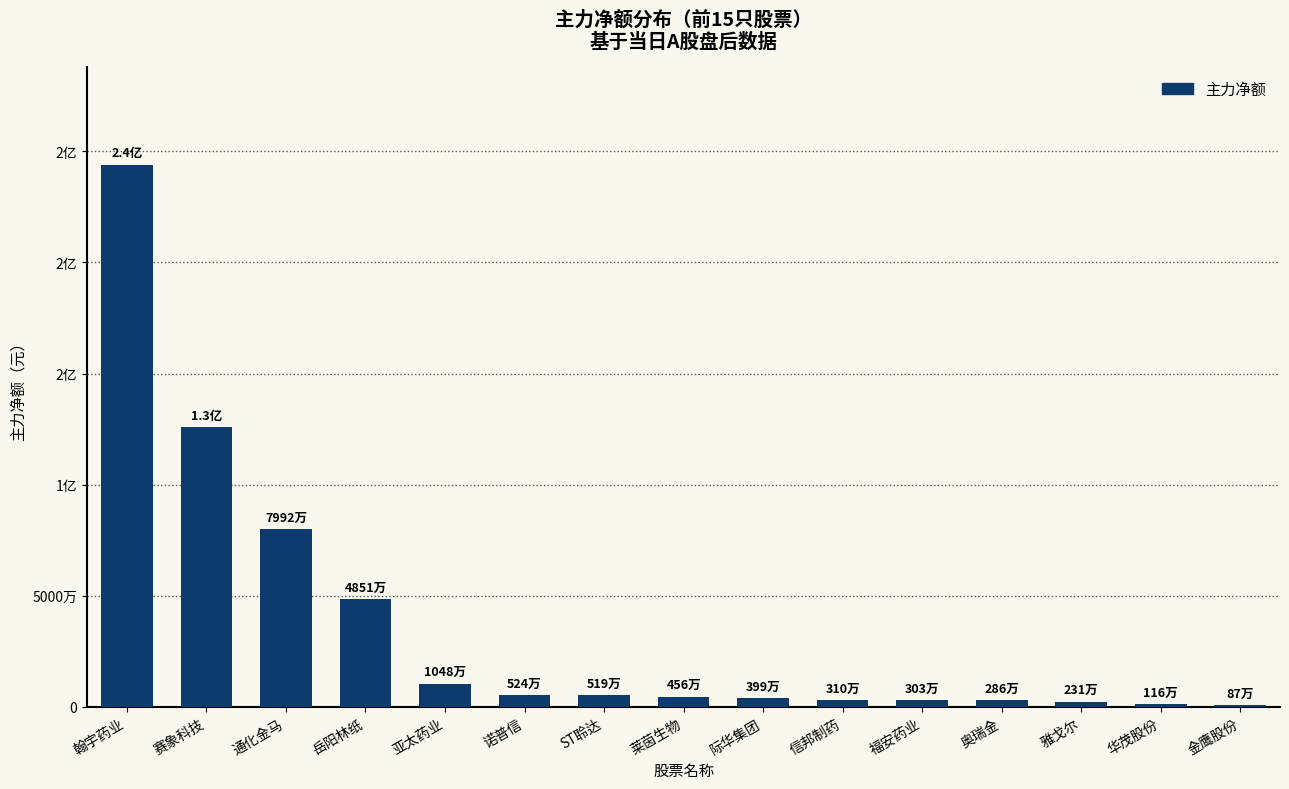

Does the chart contain any negative values?

No